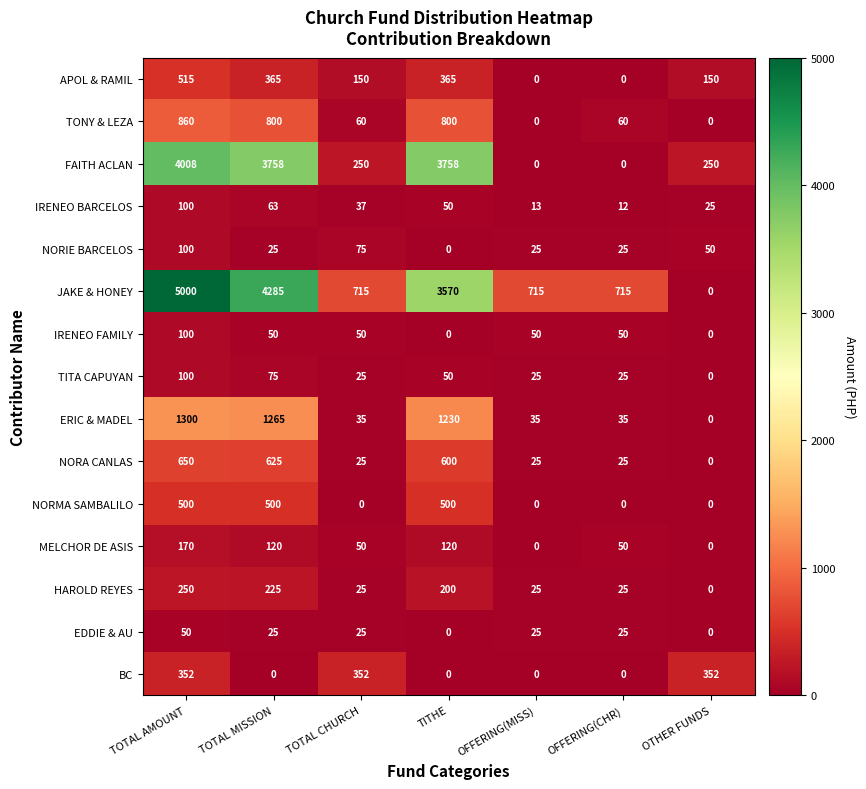

Which label corresponds to the largest value in the chart?

TOTAL AMOUNT